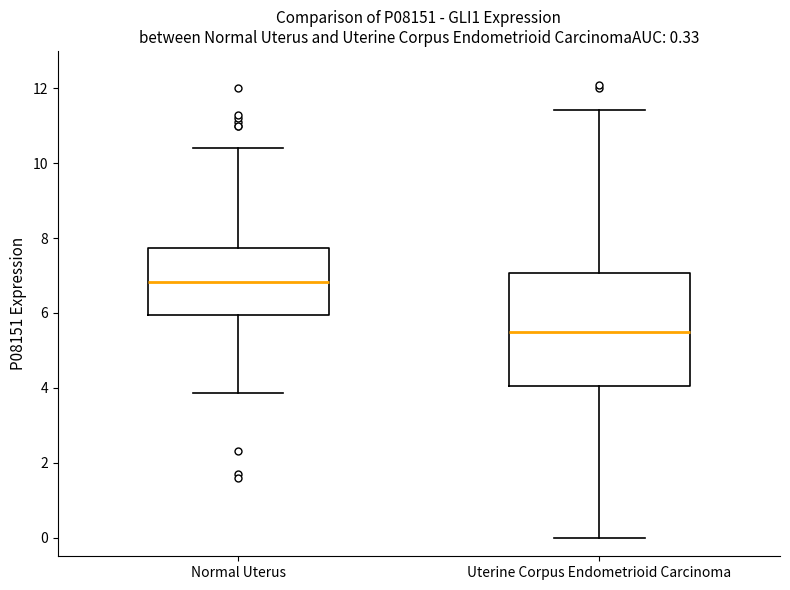

Which box has the highest median line?

Normal Uterus